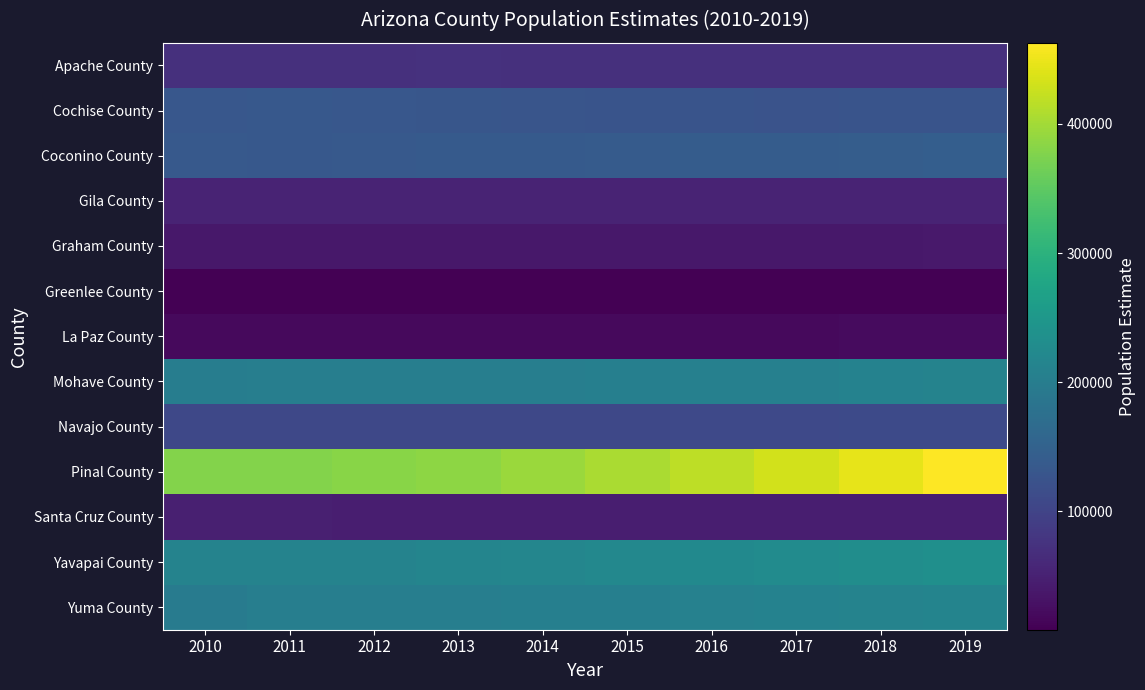

What is the maximum value shown in the chart?

462789